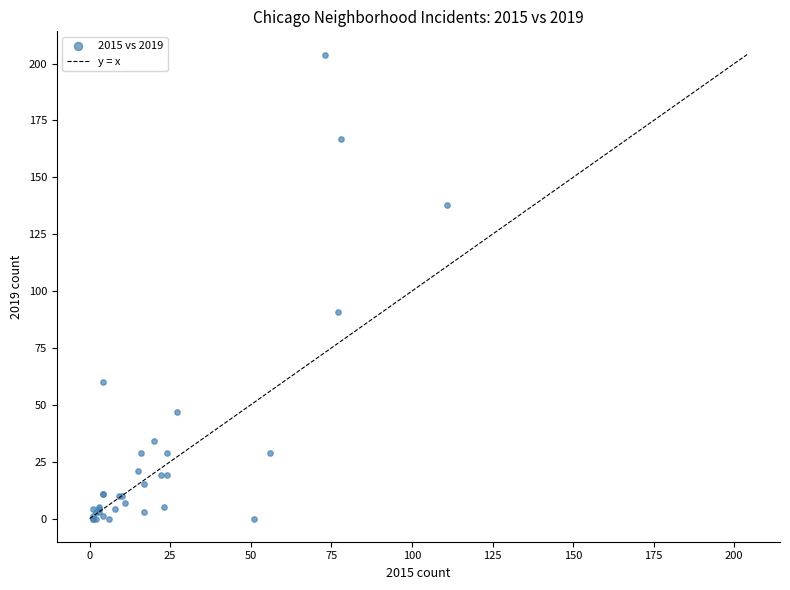

What Y value in the scatter plot is closest to 102?

91